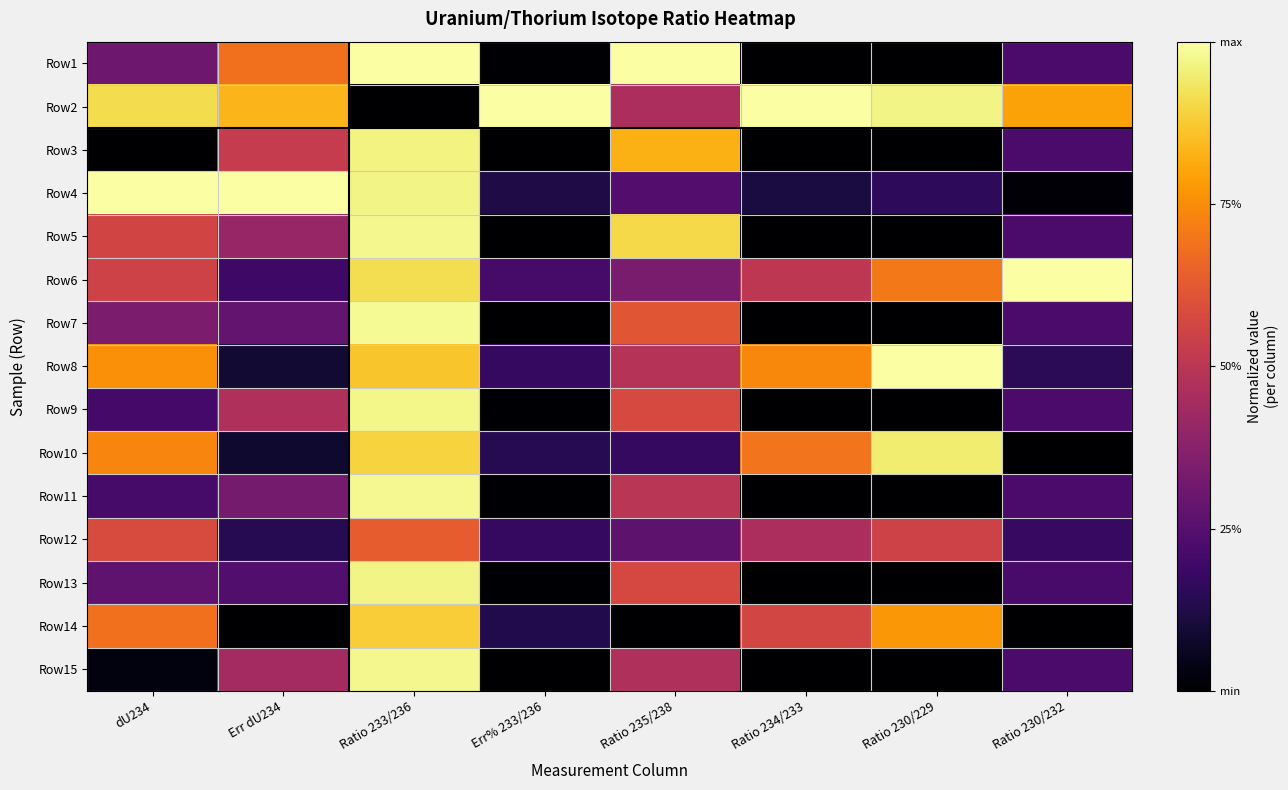

List the series in order of their peak value, highest first.

Row1, Row2, Row4, Row6, Row8, Row7, Row11, Row5, Row15, Row9, Row13, Row3, Row10, Row14, Row12